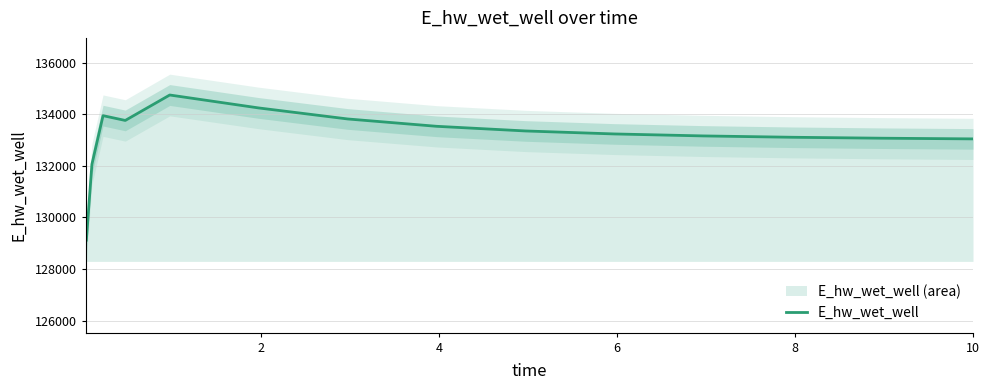

What is the minimum value for E_hw_wet_well?

129120.8